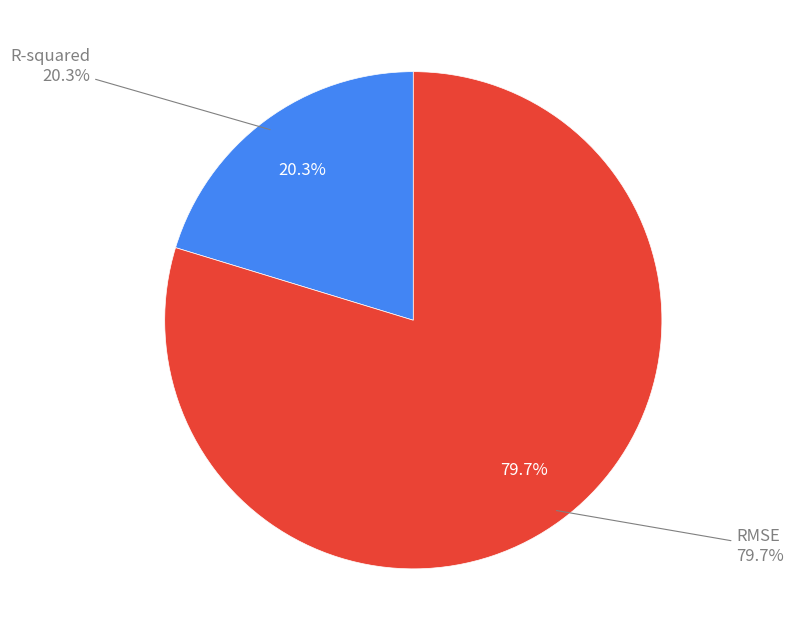

Rank the categories by value from highest to lowest.

RMSE, R-squared